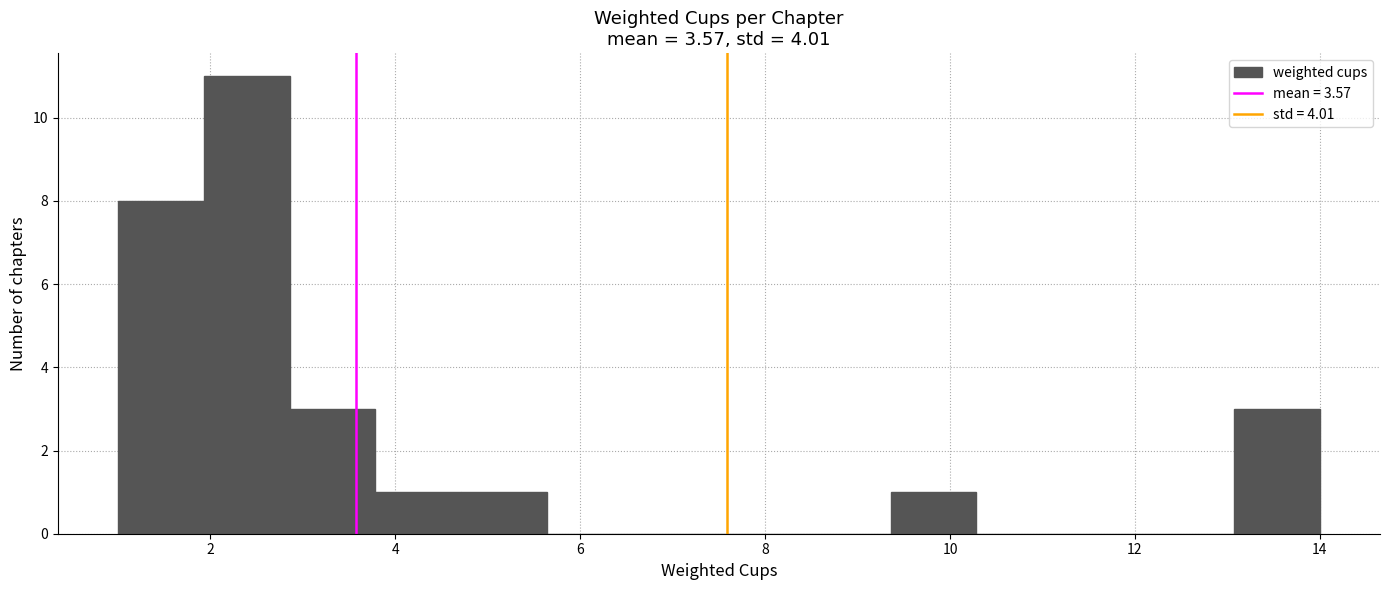

How tall is the bar that spans 3.8 to 4.8 on the x-axis? Neither the bar edges nor the heights are printed on the chart, so give them approximately, as read against the axes.

1